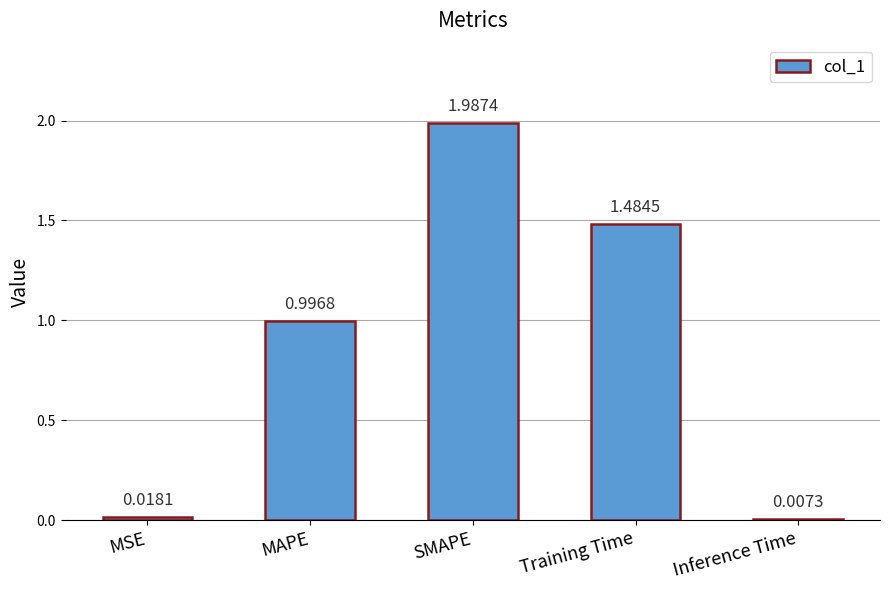

Where is the data nearest to the value 0?

Inference Time